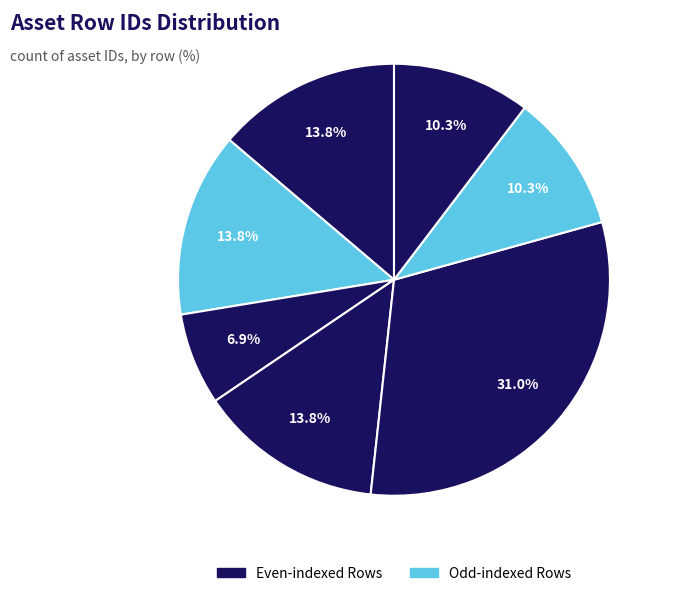

How many segments does this pie chart have?

7